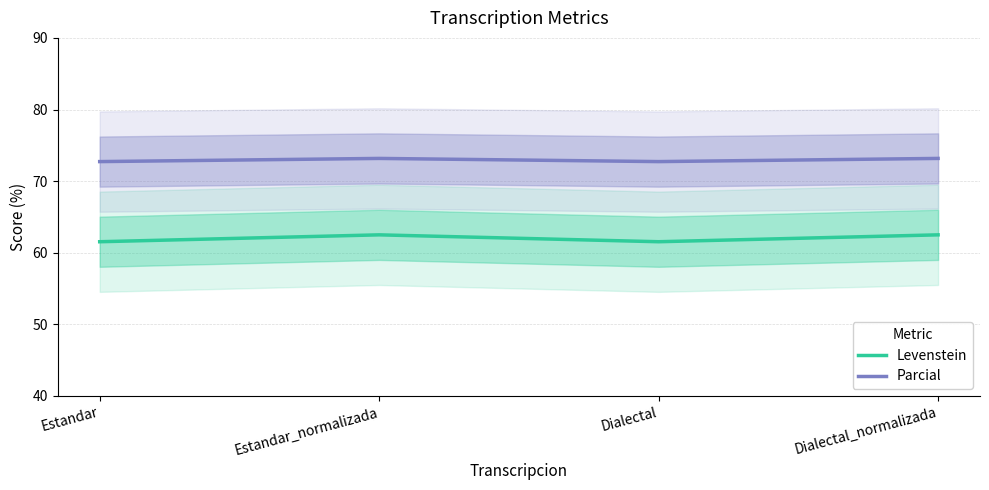

Which series has the widest spread of values?

Levenstein